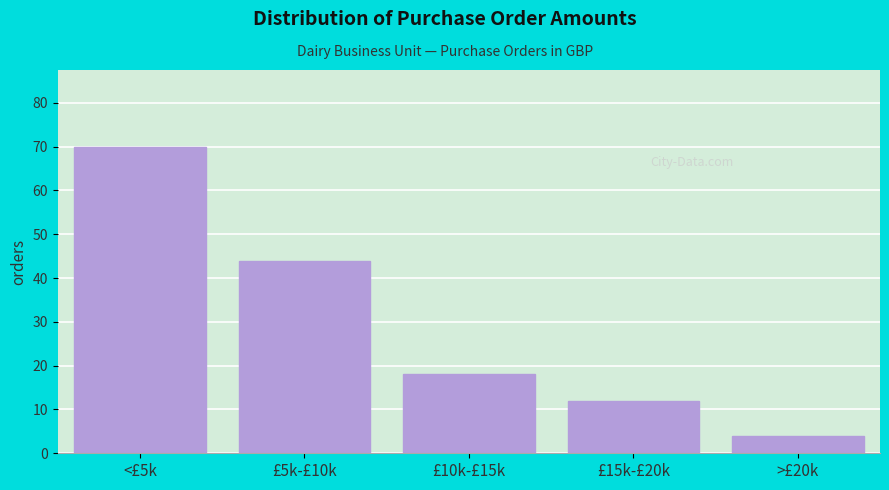

Reading left to right, extract all data points from this chart.

70	44	18	12	4